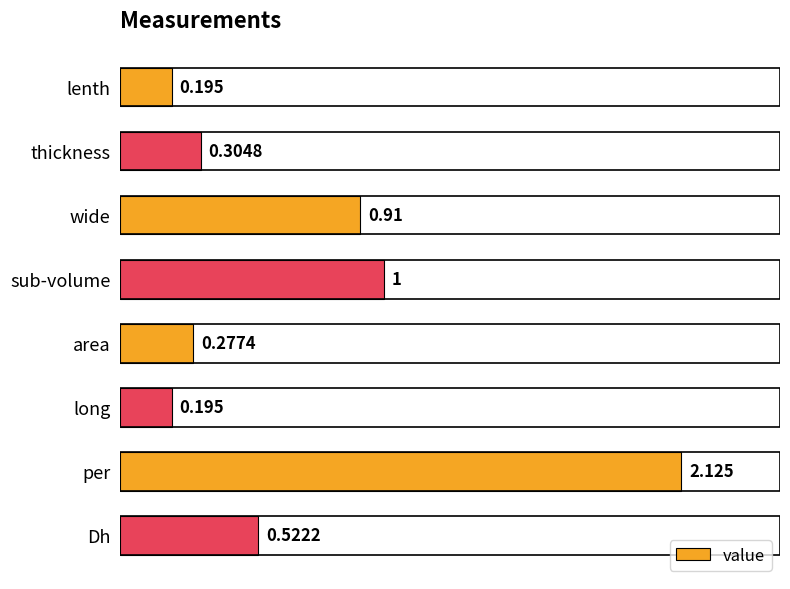

What is the label of the 6th bar from the bottom?

wide